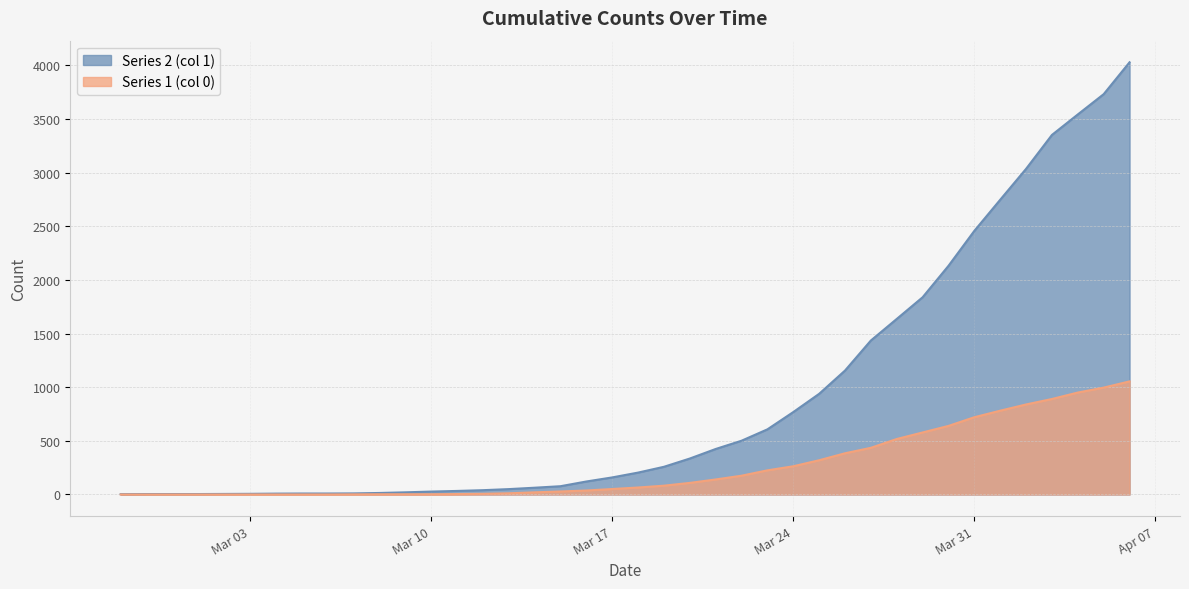

Which series has the widest spread of values?

Series 2 (col 1)